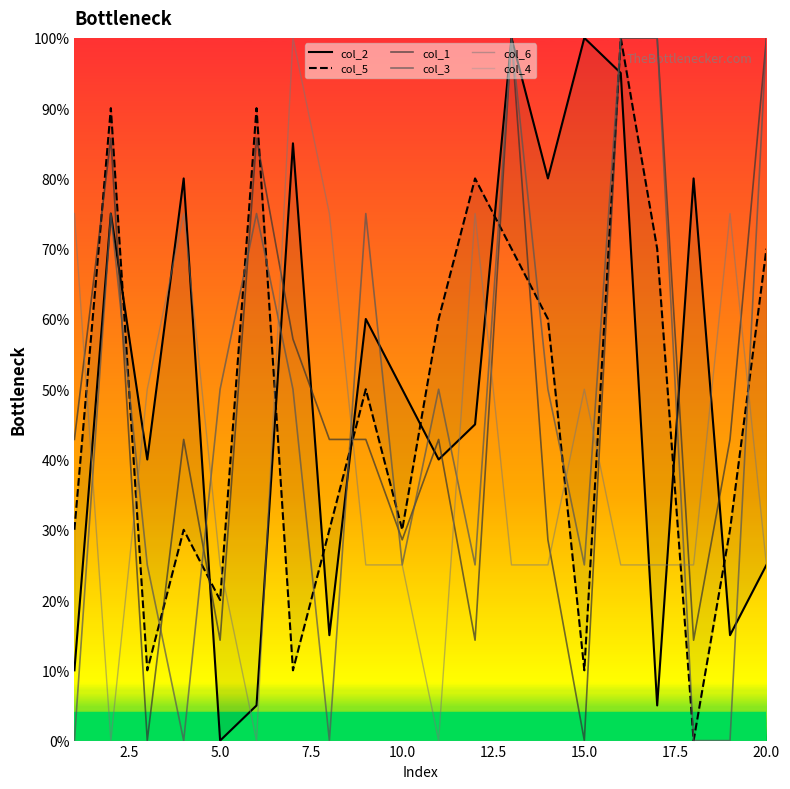

Reading left to right, list all the values displayed in this chart.

col_2: 10.0	75.0	40.0	80.0	0.0	5.0	85.0	15.0	60.0	50.0	40.0	45.0	100.0	80.0	100.0	95.0	5.0	80.0	15.0	25.0
col_5: 30.0	90.0	10.0	30.0	20.0	90.0	10.0	30.0	50.0	30.0	60.0	80.0	70.0	60.0	10.0	100.0	70.0	0.0	30.0	70.0
col_1: 42.9	85.7	0.0	42.9	14.3	85.7	57.1	42.9	42.9	28.6	42.9	14.3	100.0	28.6	0.0	100.0	100.0	14.3	42.9	100.0
col_3: 0.0	75.0	25.0	0.0	50.0	75.0	50.0	0.0	75.0	25.0	50.0	25.0	100.0	50.0	25.0	100.0	100.0	0.0	0.0	100.0
col_6: 75.0	0.0	50.0	75.0	25.0	0.0	100.0	75.0	25.0	25.0	0.0	75.0	25.0	25.0	50.0	25.0	25.0	25.0	75.0	25.0
col_4: 0.0	0.0	0.0	0.0	0.0	0.0	0.0	0.0	0.0	0.0	0.0	0.0	0.0	0.0	0.0	0.0	0.0	0.0	0.0	0.0